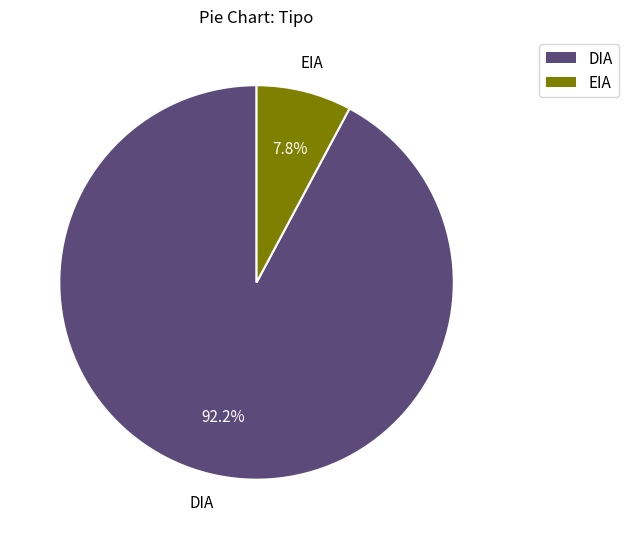

To the nearest percent, what is the difference between the largest and smallest slice percentages?

84%